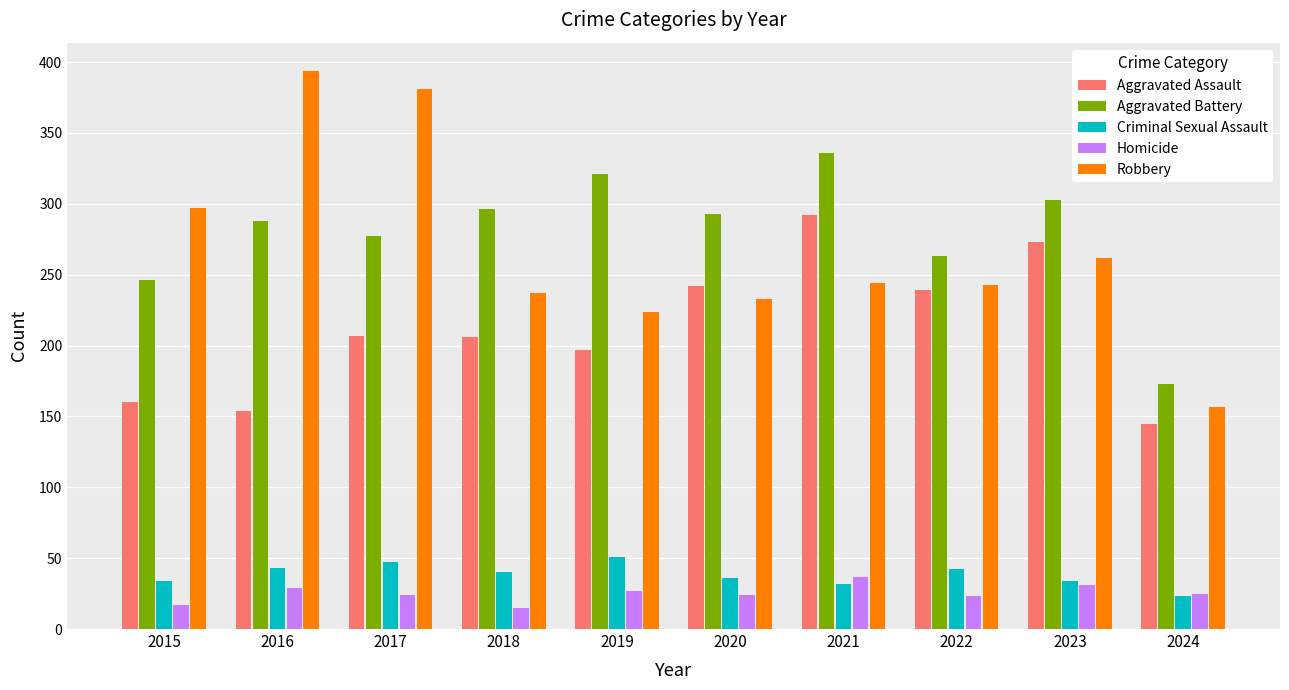

The Aggravated Assault series shows 207 at 2017. True or false?

True